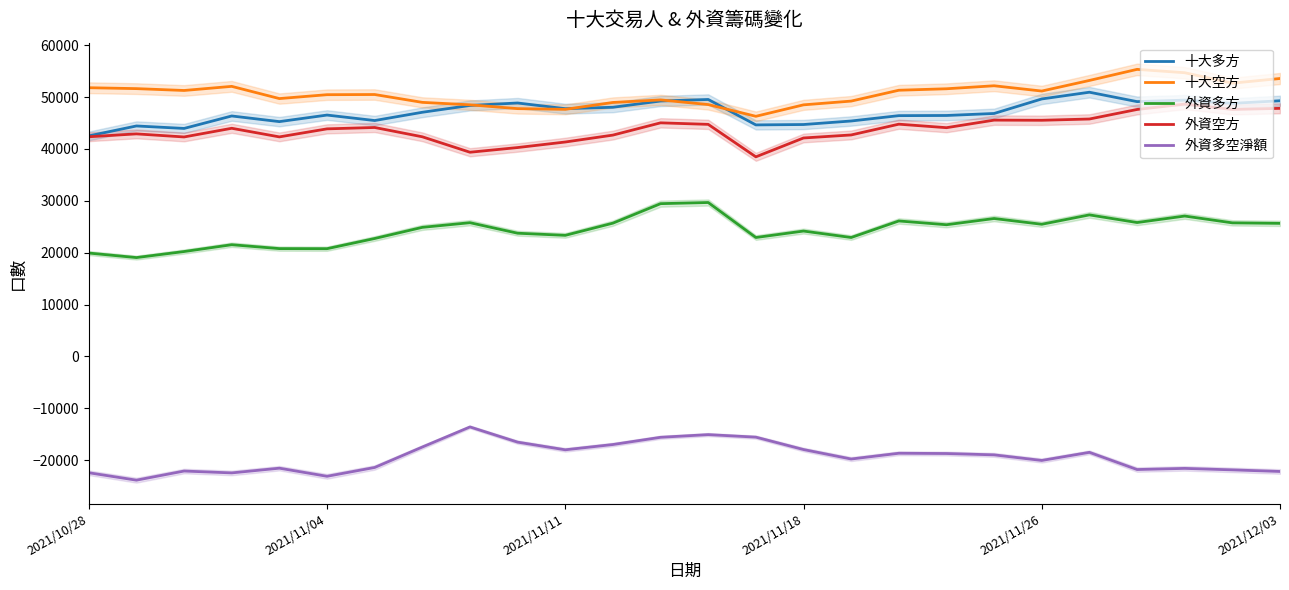

The value of 外資空方 at 2021/11/04 is 43873. True or false?

True